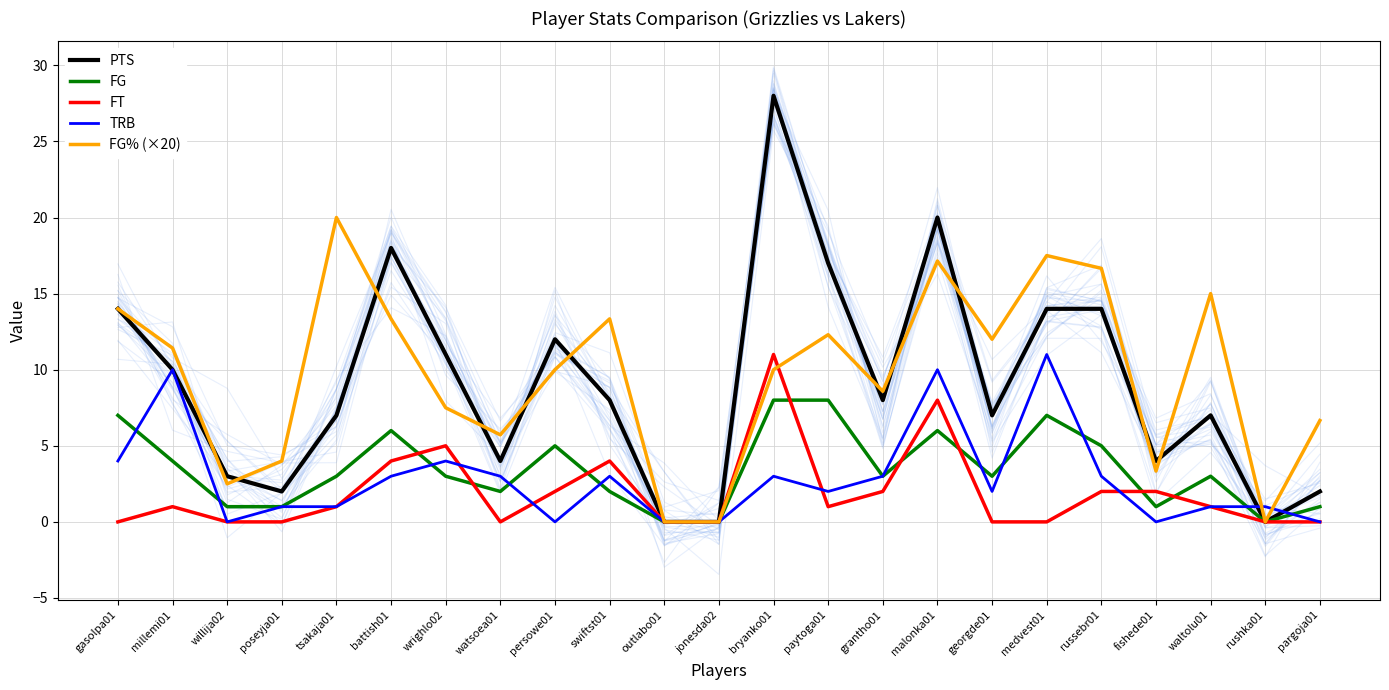

At how many categories does at least one series exceed 2?

20